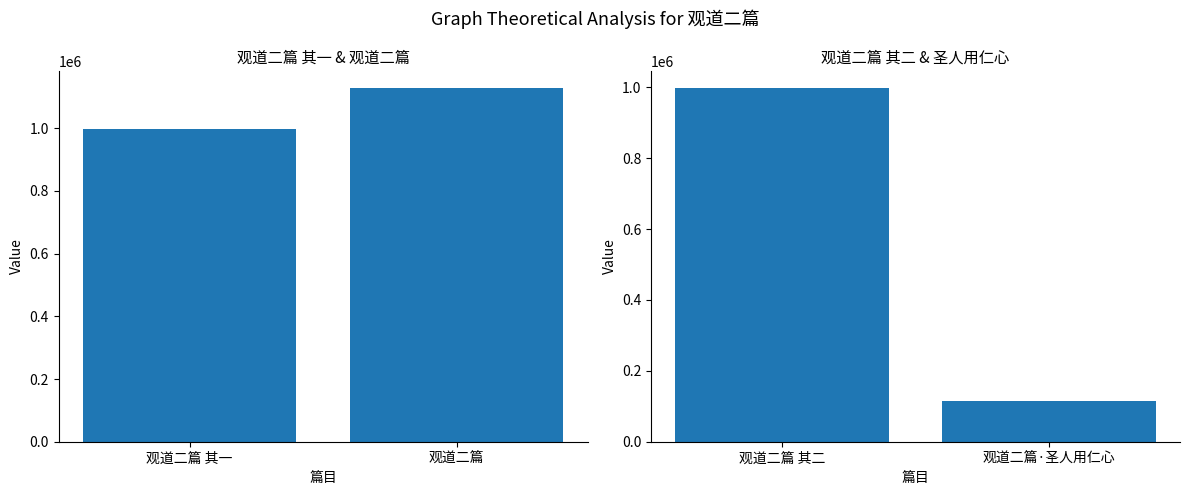

How many data points in col_0 (left) are less than 1127061?

1